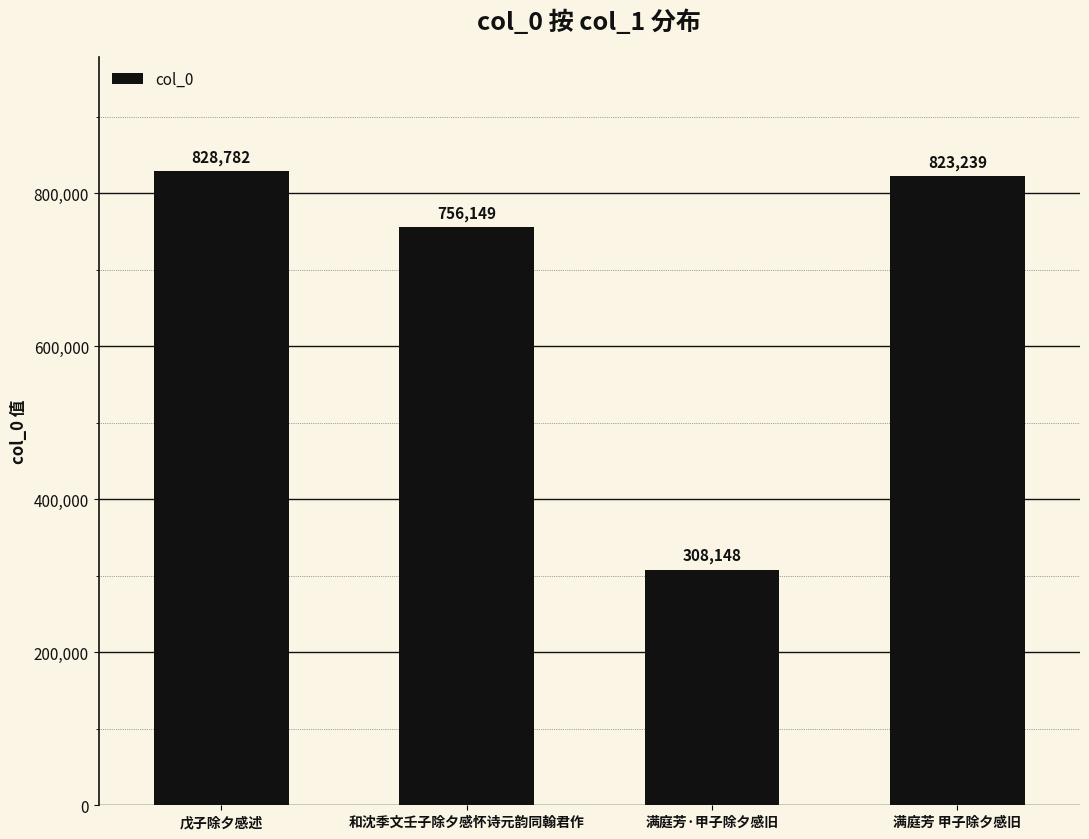

The chart shows a value of 1287601 at 戊子除夕感述. True or false?

False